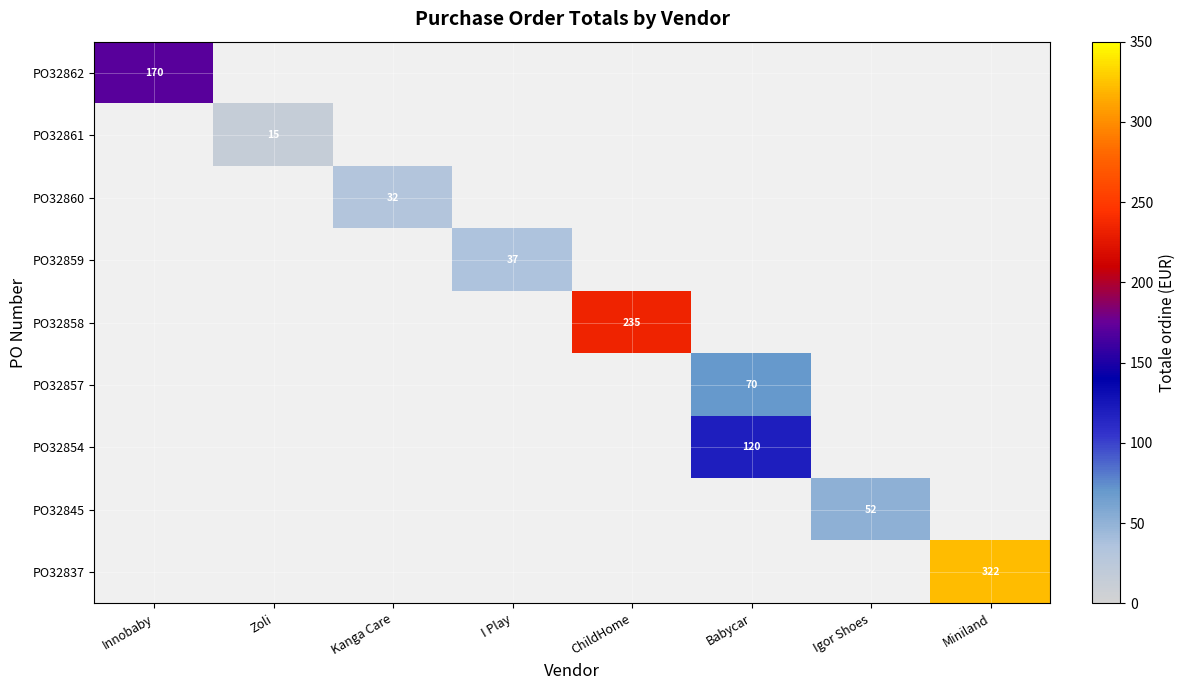

Rank the series at Kanga Care from lowest to highest value.

PO32862, PO32861, PO32860, PO32859, PO32858, PO32857, PO32854, PO32845, PO32837